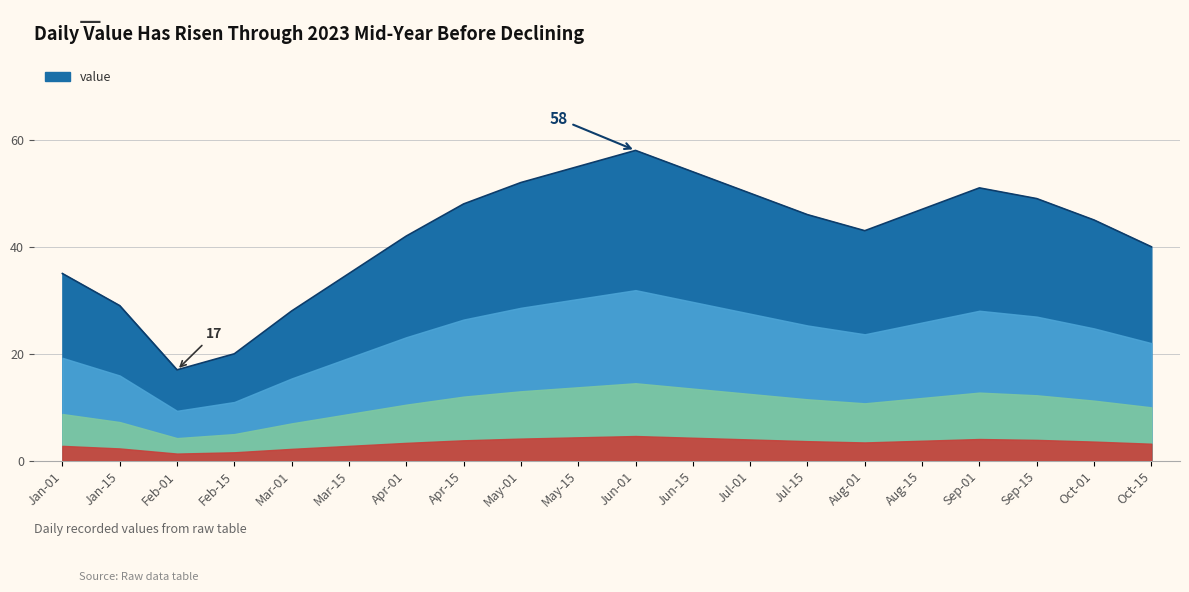

Between Jun-01 and Jan-15, which is larger?

Jun-01